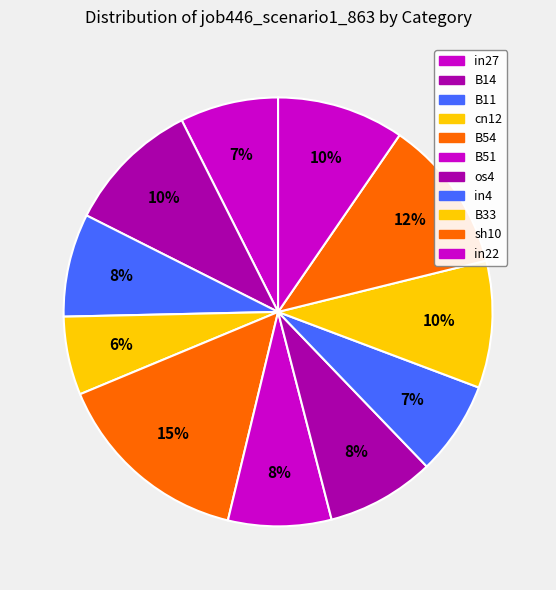

How many segments does this pie chart have?

11